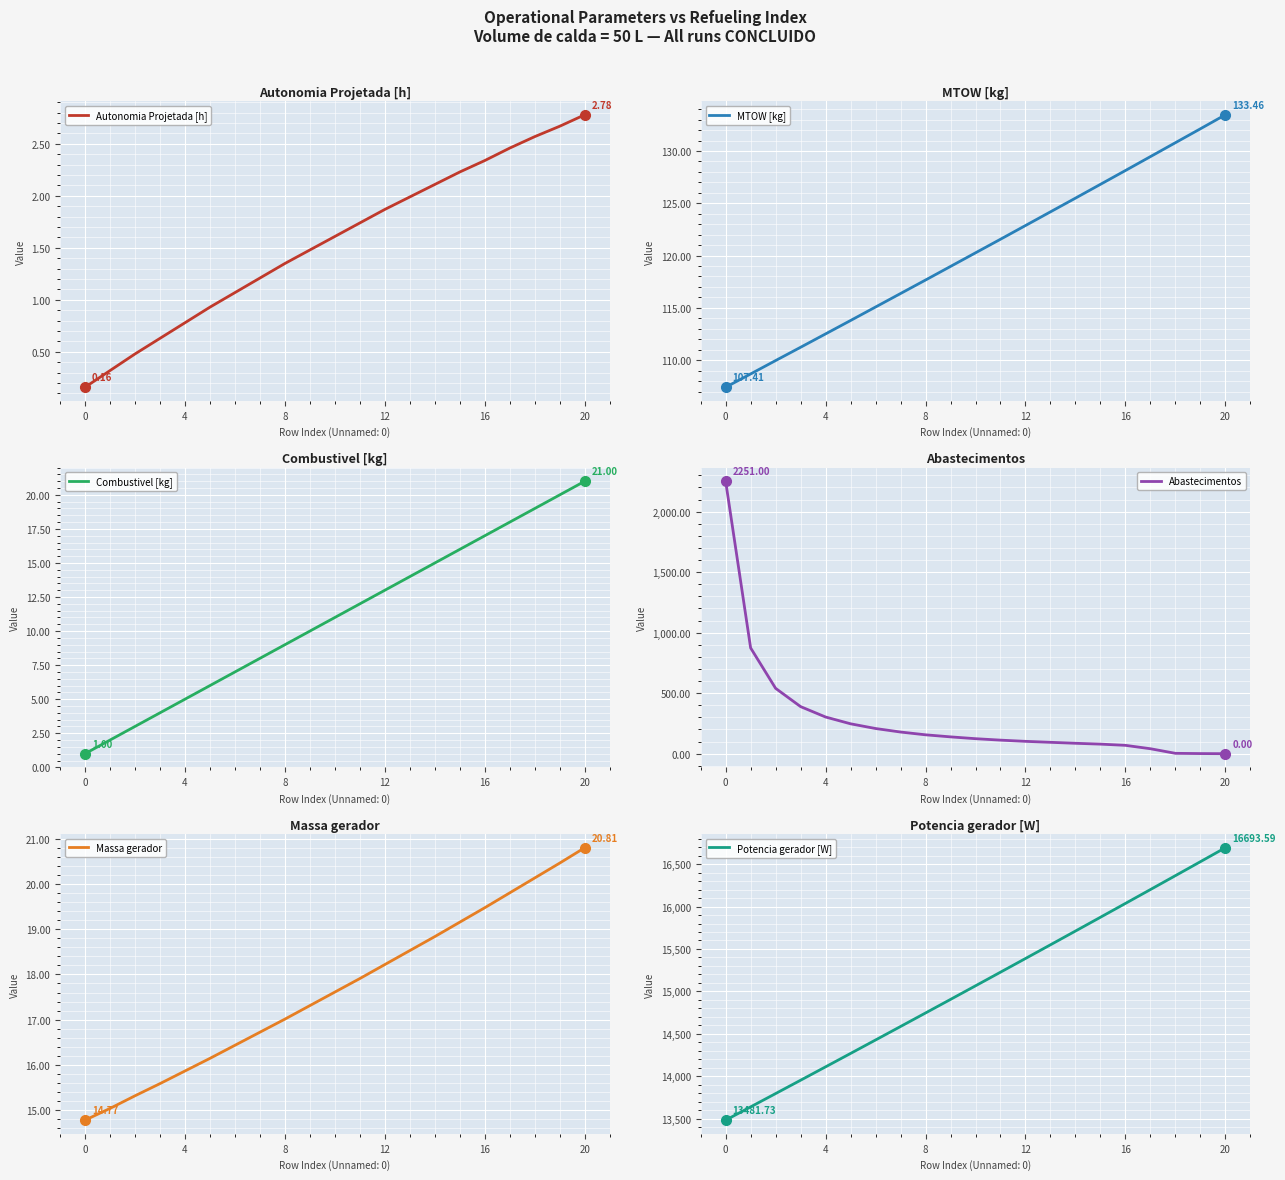

What are all the series names shown in the legend?

Autonomia Projetada [h], MTOW [kg], Combustivel [kg], Abastecimentos, Massa gerador, Potencia gerador [W]